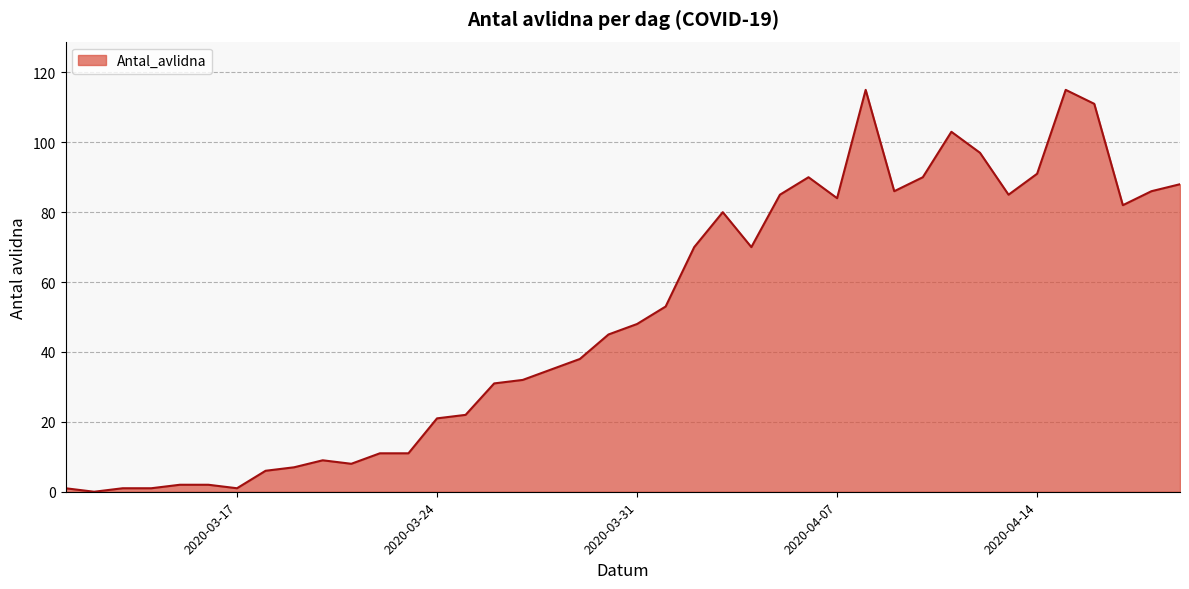

What is the greatest value displayed?

115